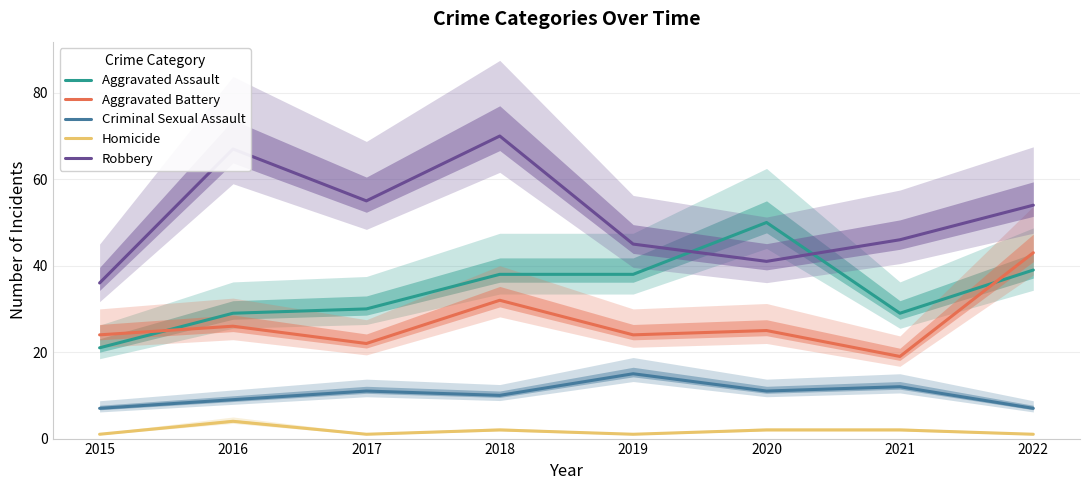

True or false: Homicide has more than 1 interior local peaks.

True